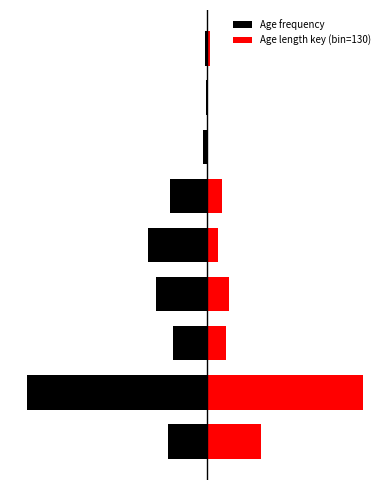

What is the average value of the Age length key (bin=130) series?

17.5